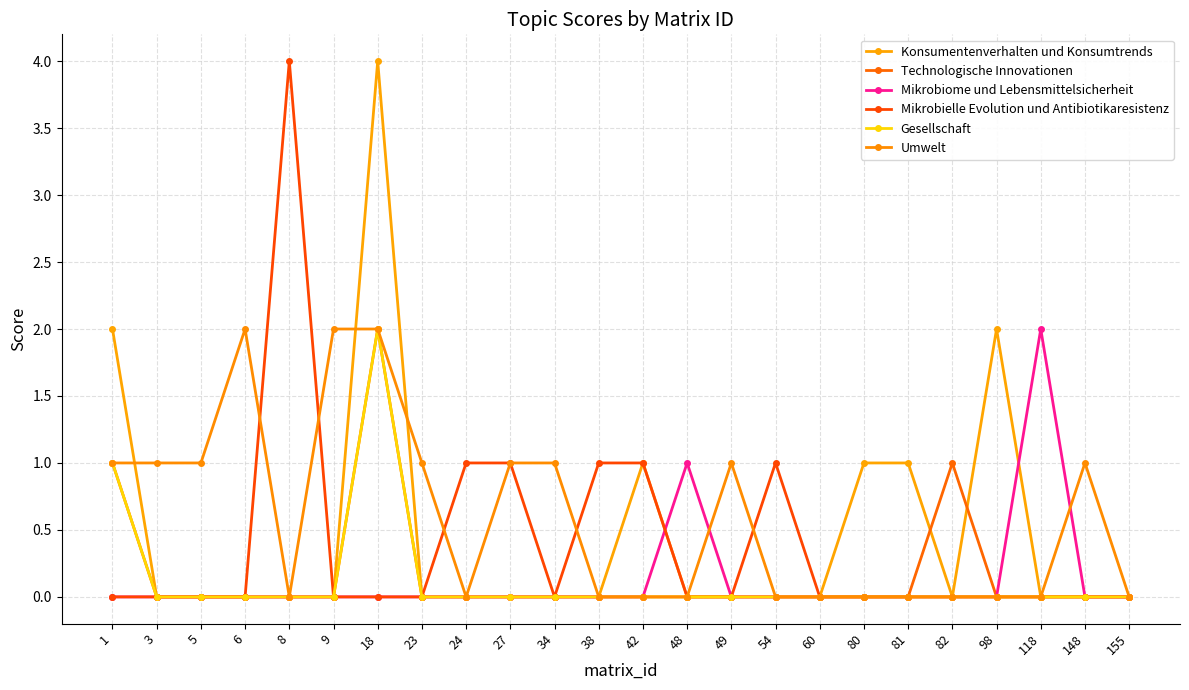

At which category does Technologische Innovationen reach its first local peak?

18